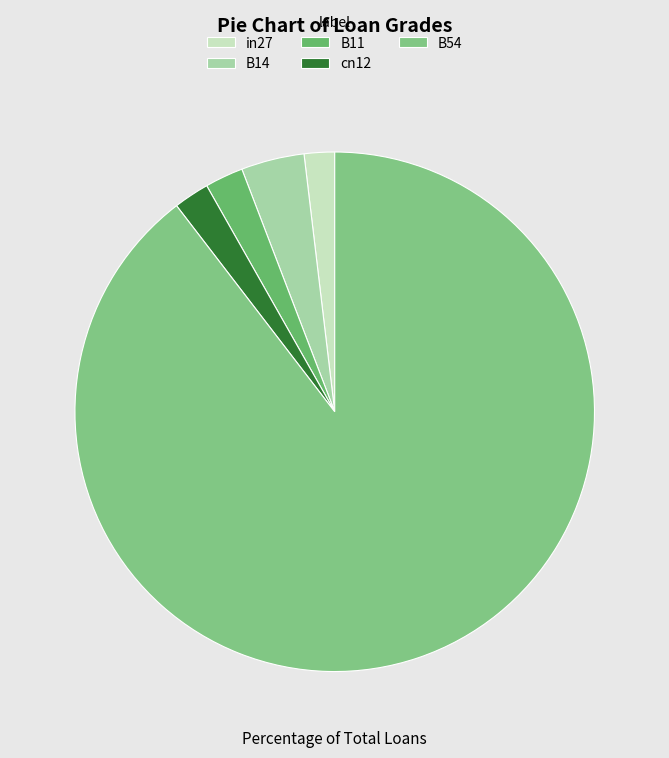

Count the number of slices in the pie.

5